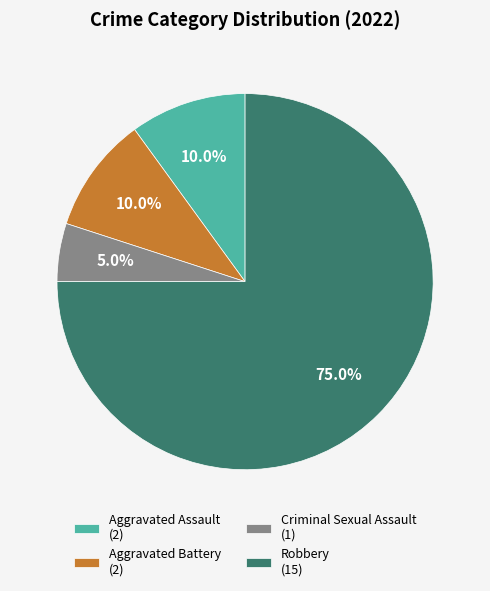

Does Aggravated Battery represent more than half of the total?

No